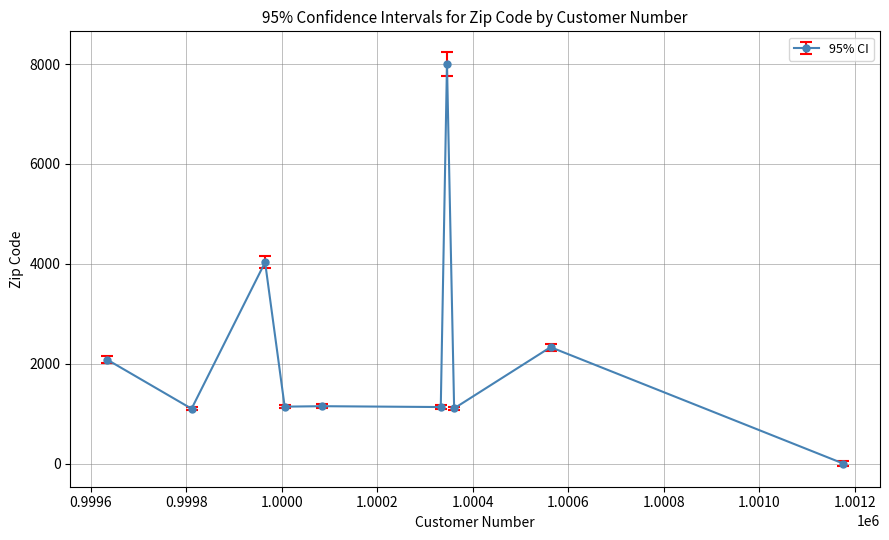

True or false: the data has more than 1 interior local peaks.

True